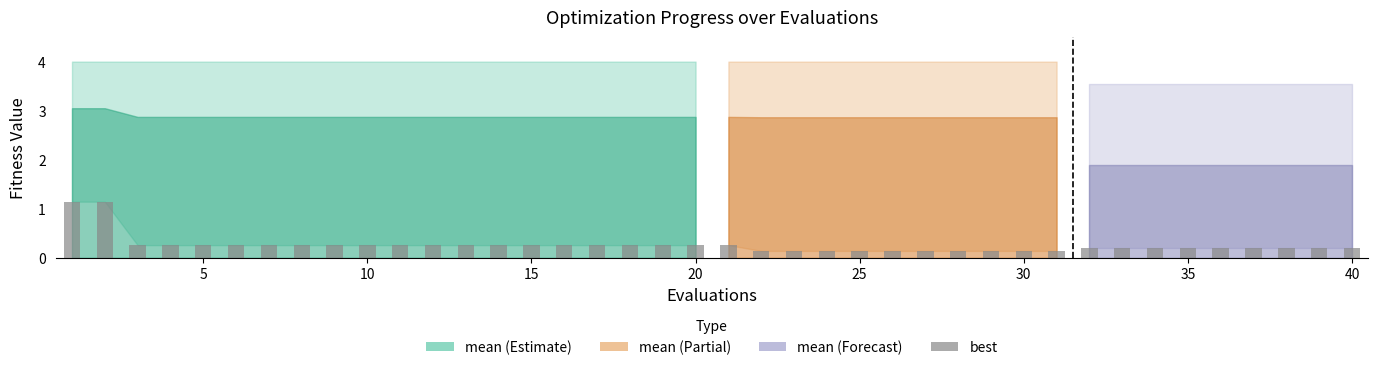

How many bars are there in total?

40